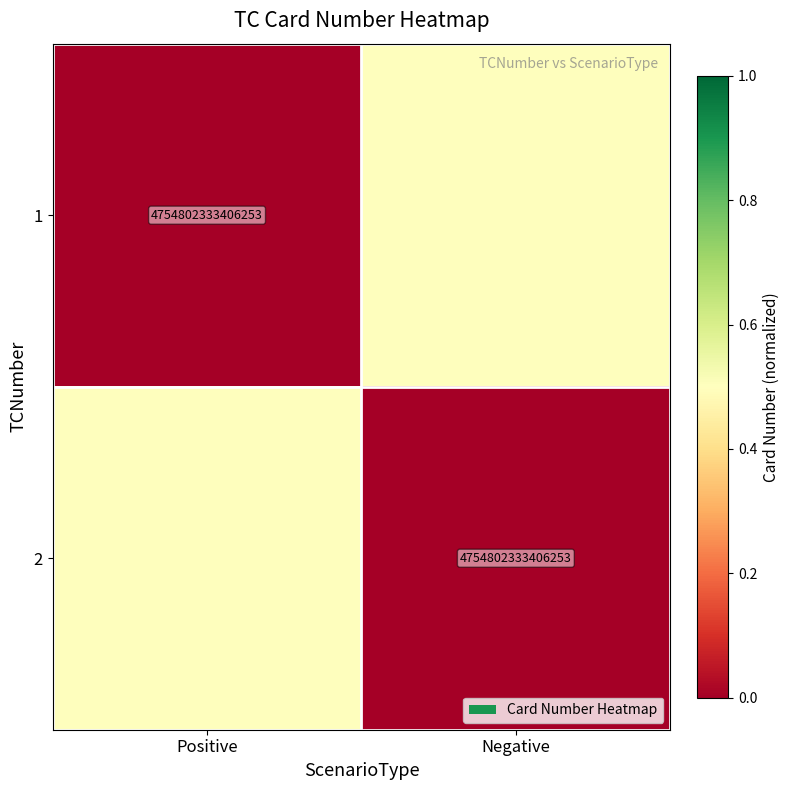

True or false: 1 has a value of 7472551752933213.0 at Positive.

False